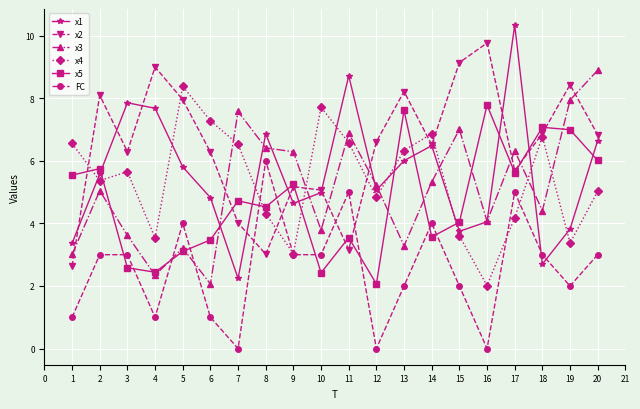

Is the value of x2 at 5 greater than the value of x3 at 6?

Yes